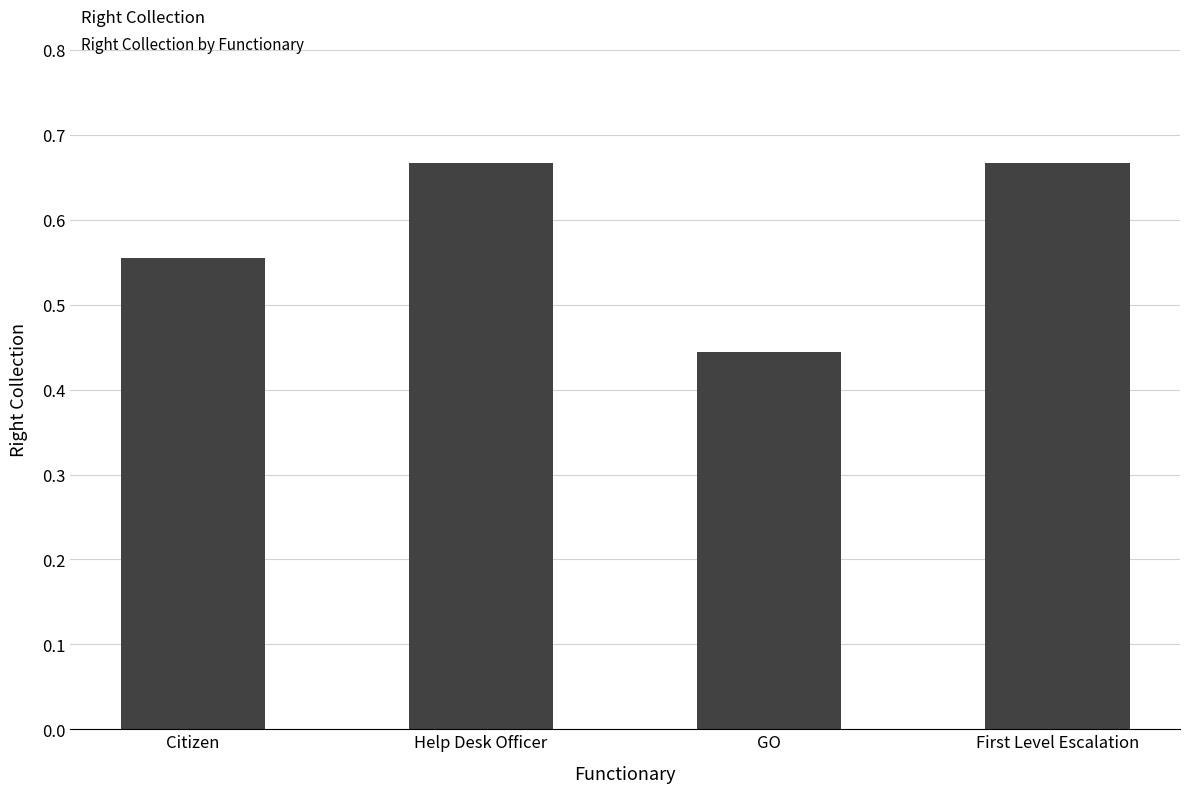

The value at Citizen is 0.3. True or false?

False